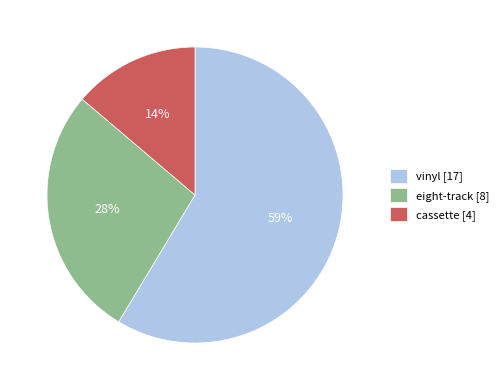

Which slice is the largest?

vinyl